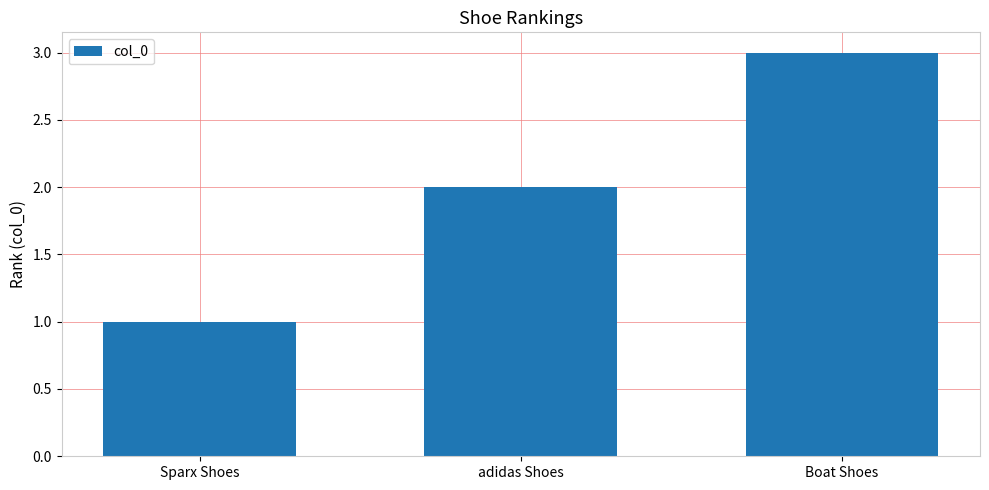

What is the value of the 2nd bar from the left?

2